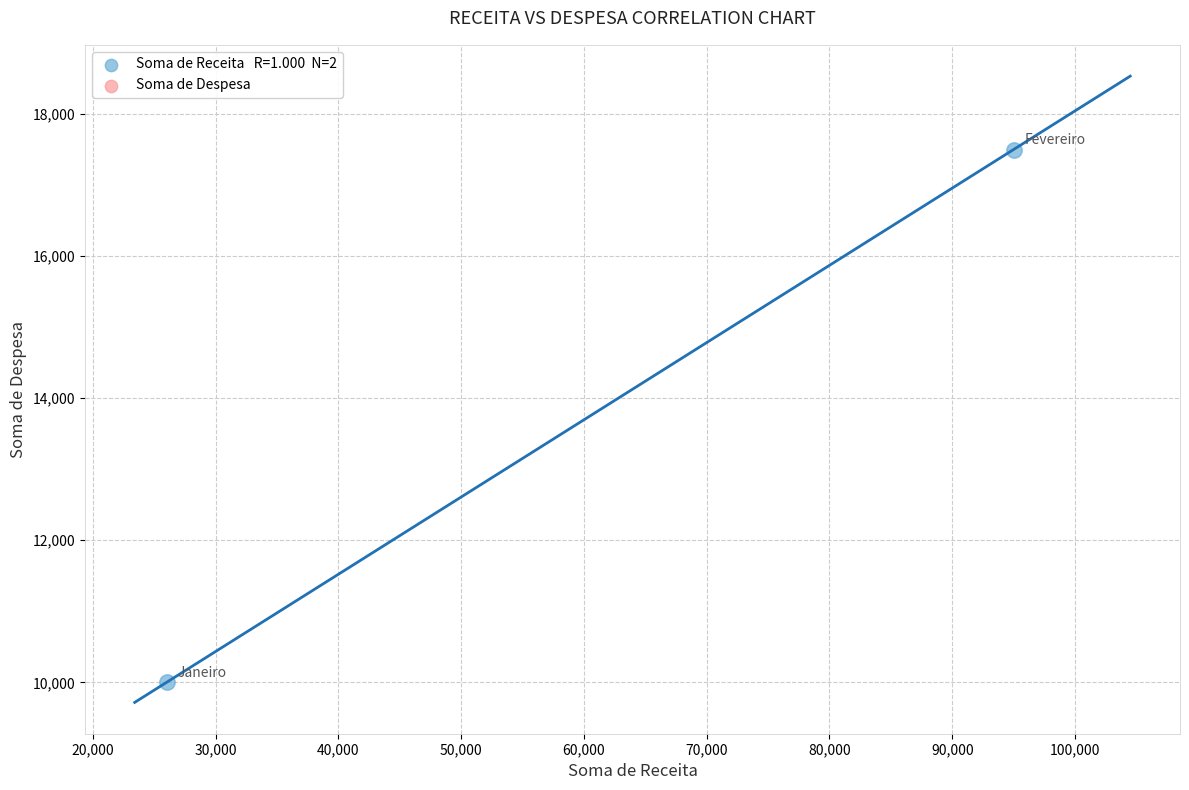

What is the range of Y values (max minus min)?

7500